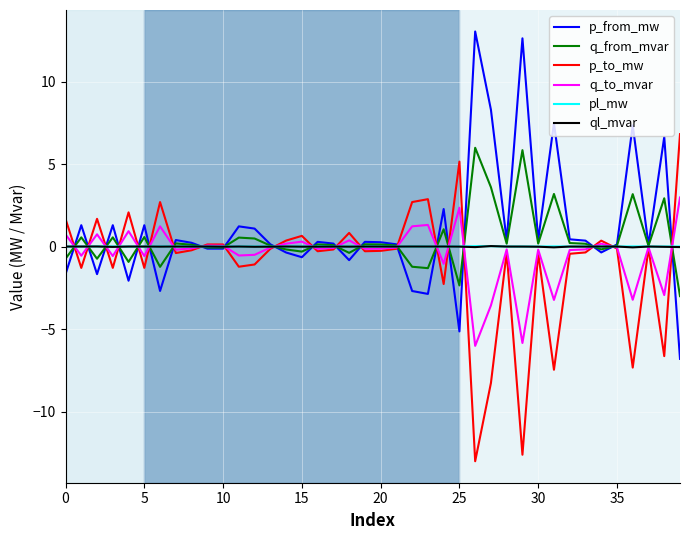

What is the minimum value for p_from_mw?

-6.8